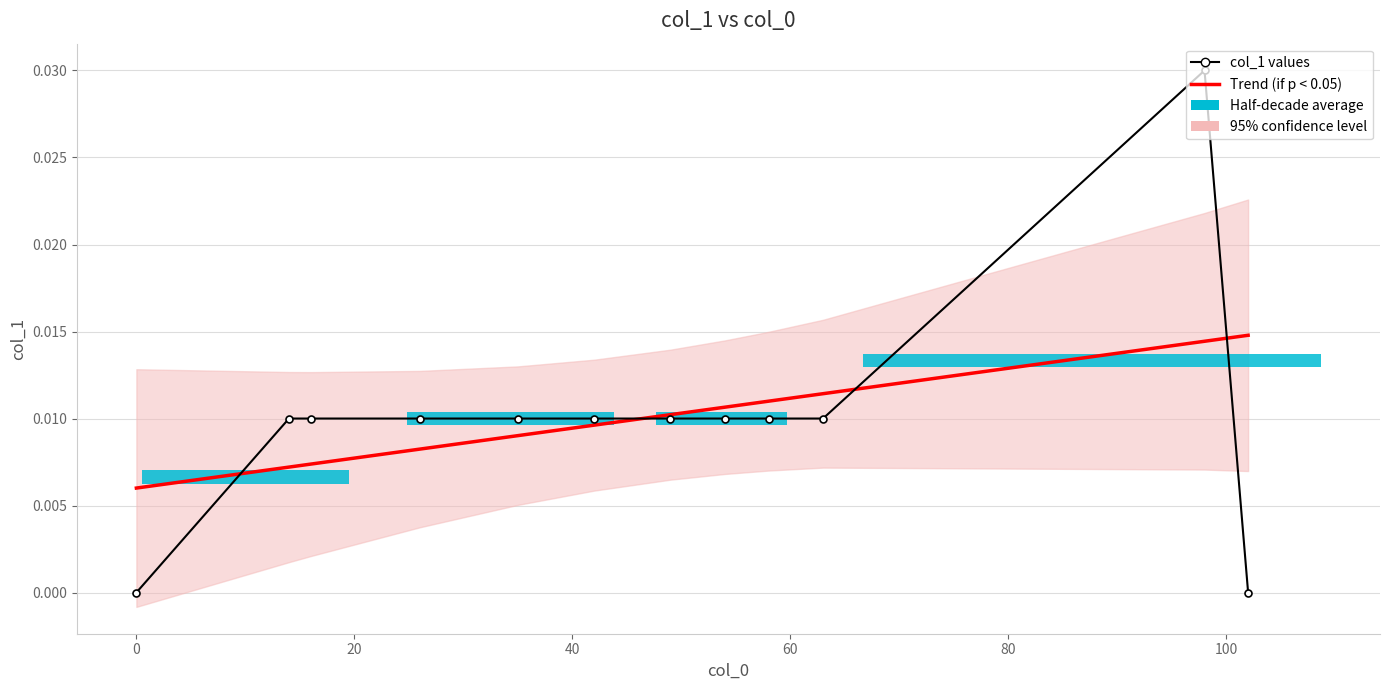

Which series has the largest range (max minus min)?

col_1 values